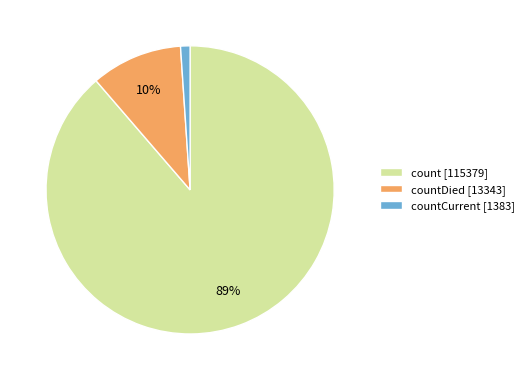

Does count [115379] account for over 50% of the chart?

Yes